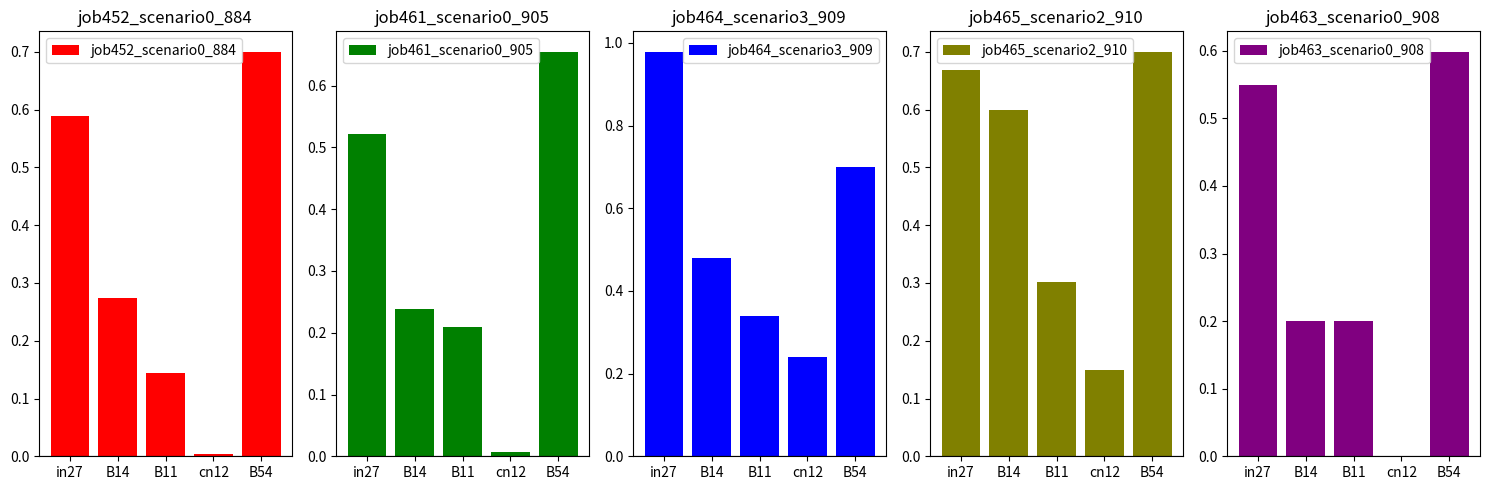

What is the difference between the maximum and second lowest values in the job461_scenario0_905 series?

0.4